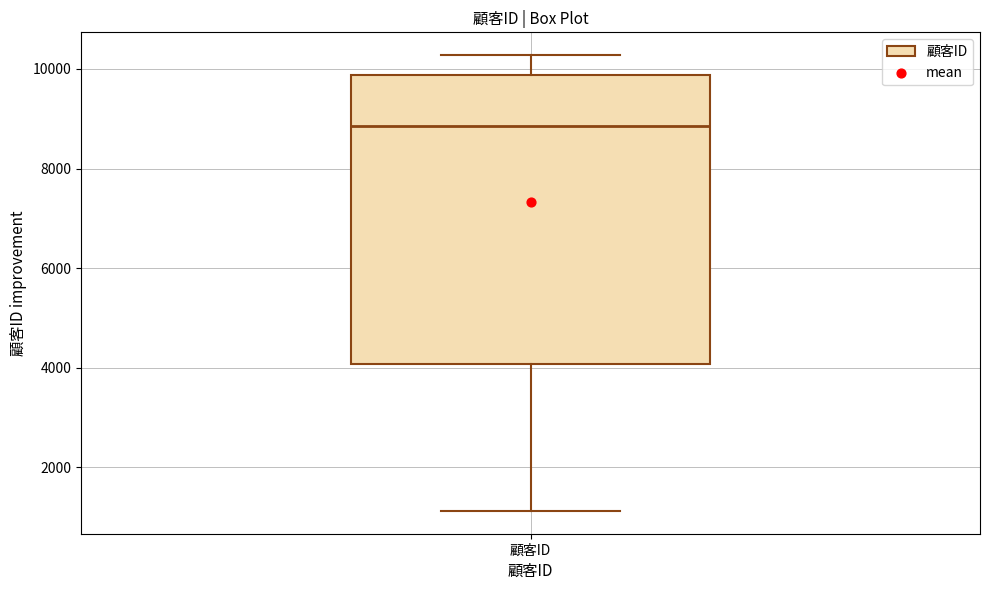

Transcribe this box plot: give where the median line is, the range the box spans, and where the two whiskers end, as read against the y-axis. The values are not printed on the chart, so give them approximately, as read against the axis.

median 8800, box 4000 to 9800, whiskers 1200 to 10200